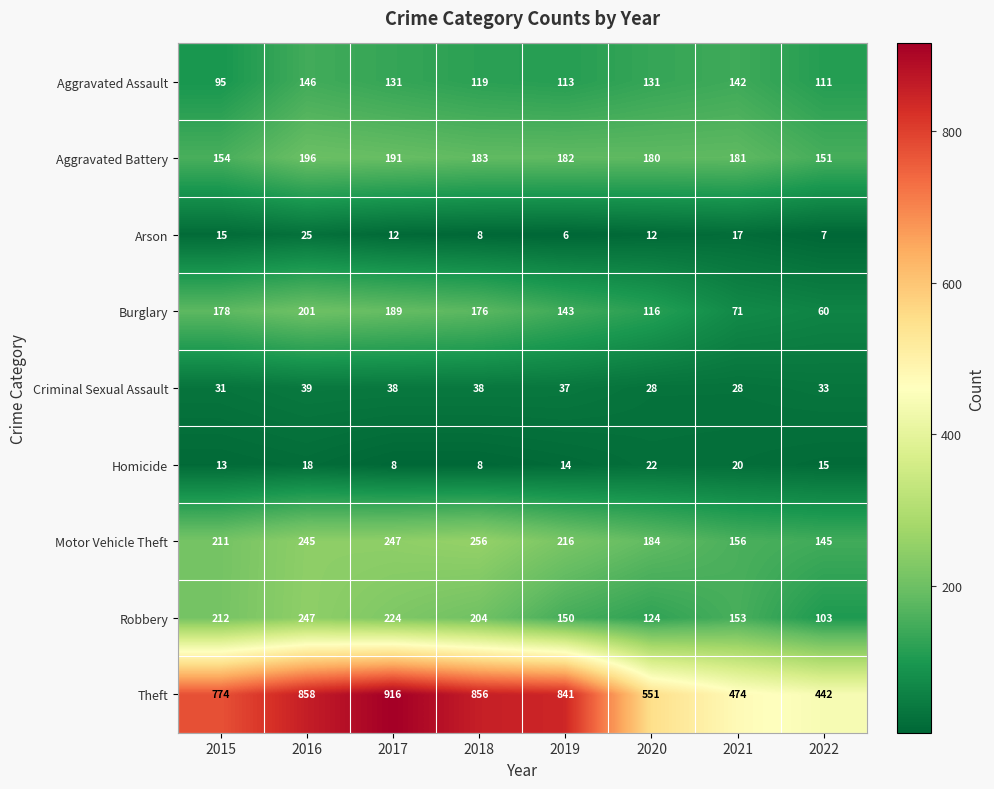

How many data points in Criminal Sexual Assault are less than 37?

4